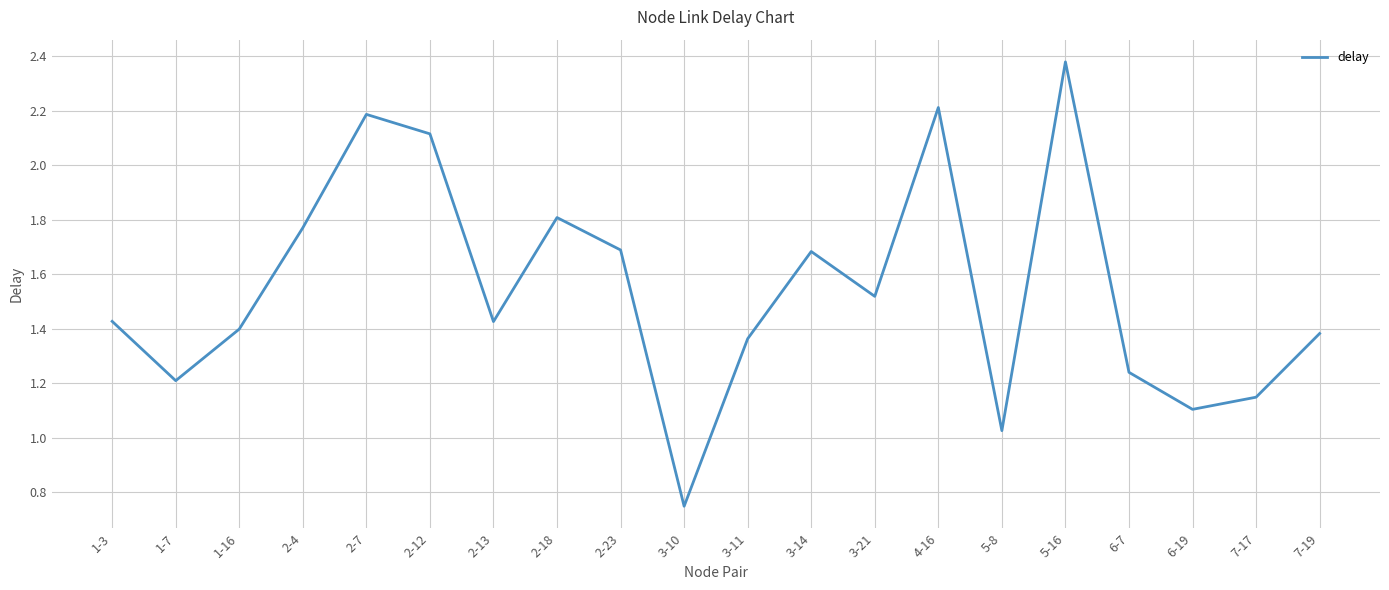

What is the sum of the values at 4-16 and 6-19?

3.3